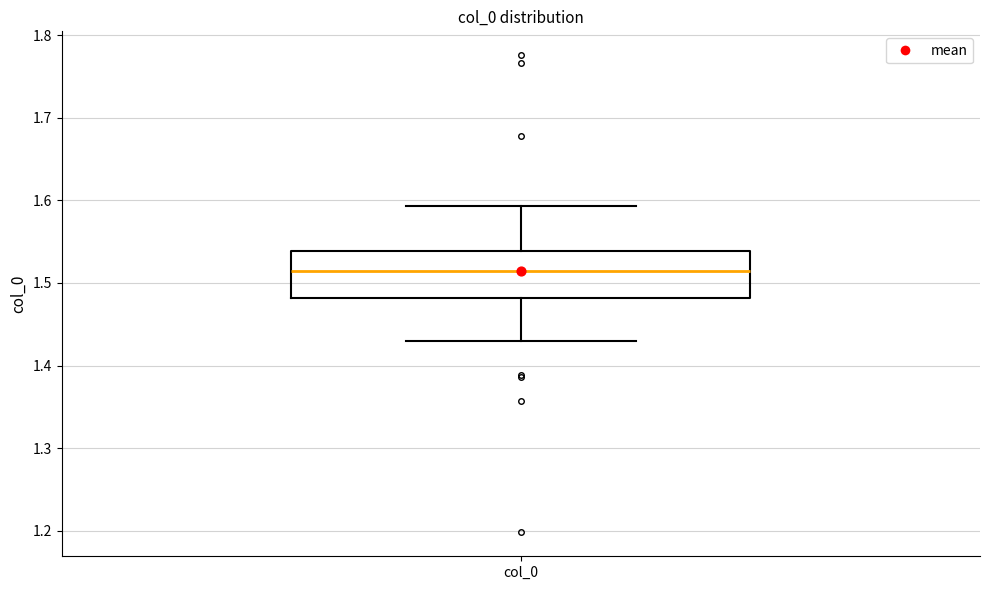

Transcribe this box plot: give where the median line is, the range the box spans, and where the two whiskers end, as read against the y-axis. The values are not printed on the chart, so give them approximately, as read against the axis.

median 1.51, box 1.48 to 1.54, whiskers 1.43 to 1.59